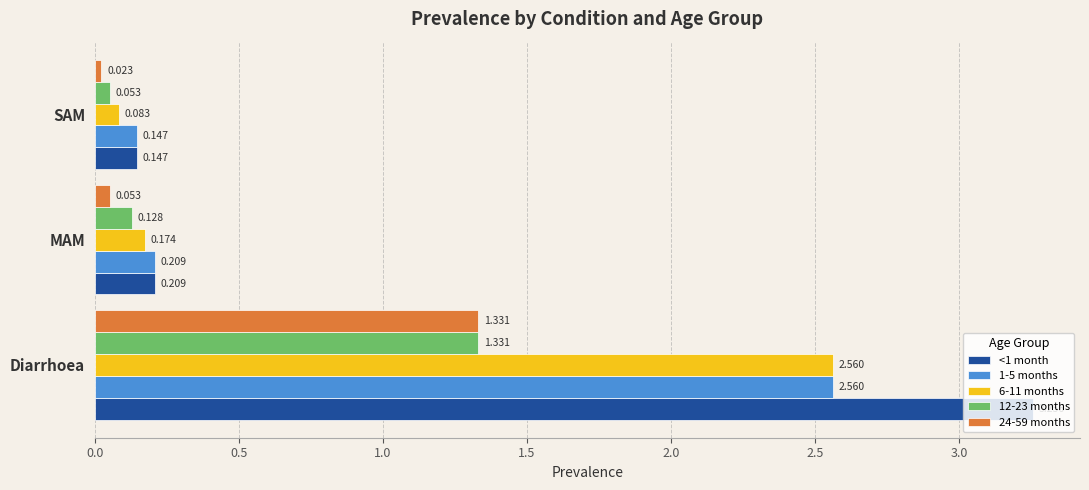

At how many categories does at least one series exceed 2?

1